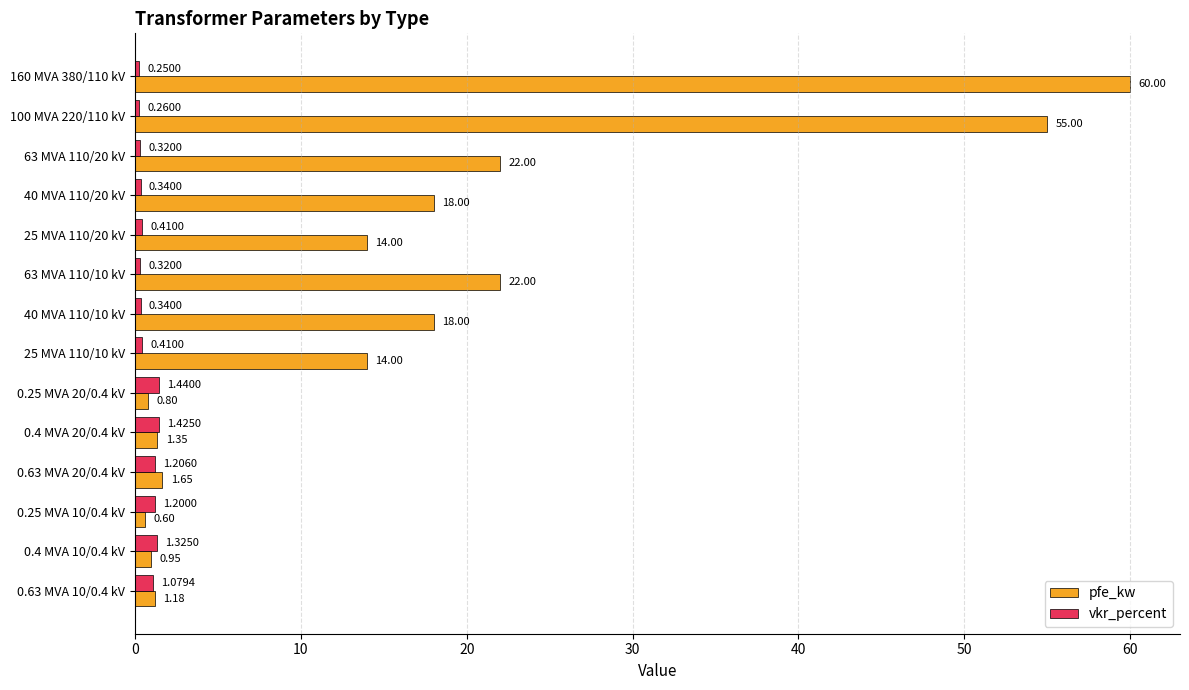

Which series has the widest spread of values?

pfe_kw